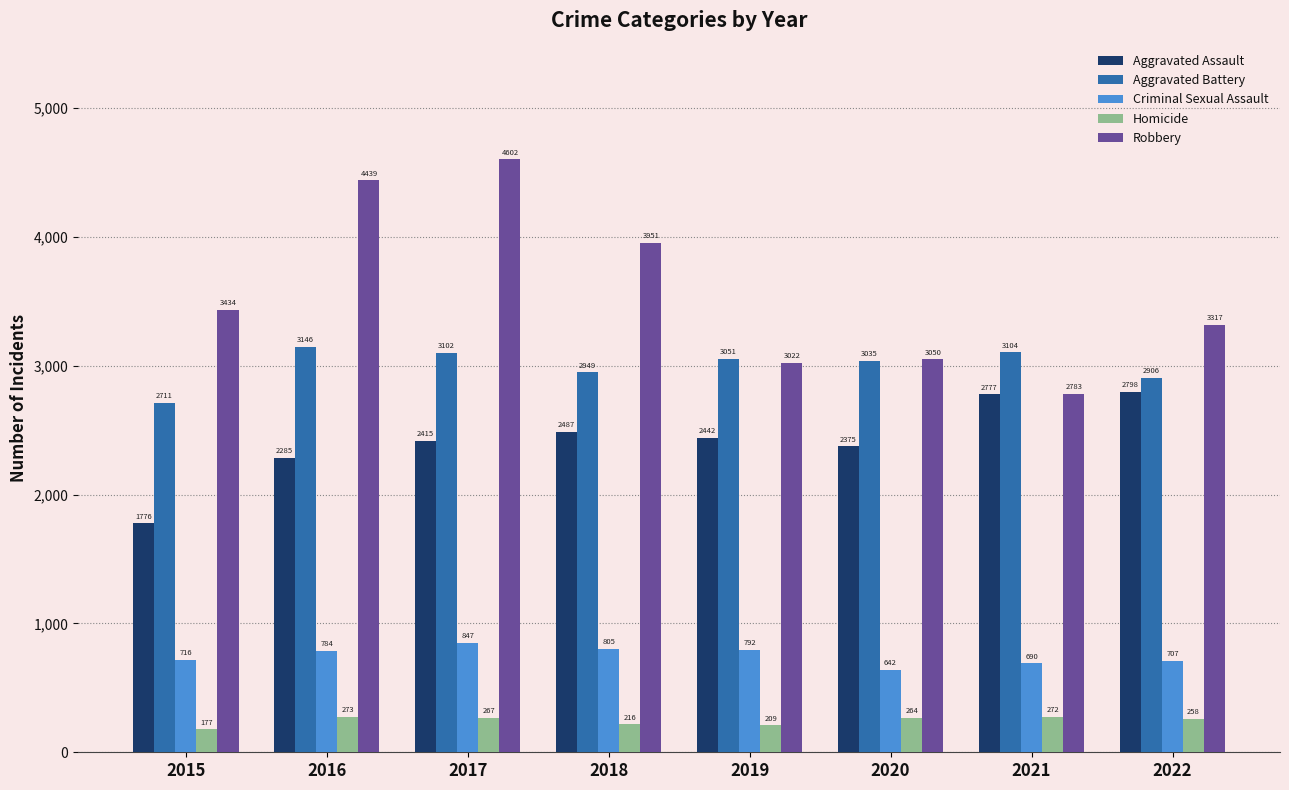

What are all the series names shown in the legend?

Aggravated Assault, Aggravated Battery, Criminal Sexual Assault, Homicide, Robbery